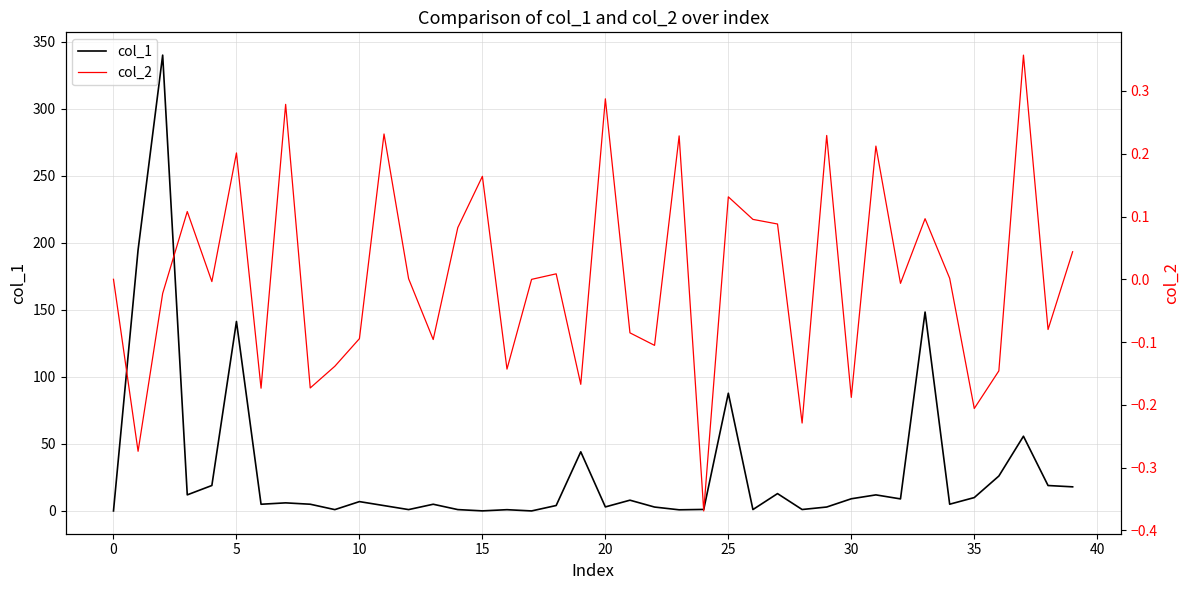

What is the difference between the maximum and minimum values in the col_2 series?

0.7